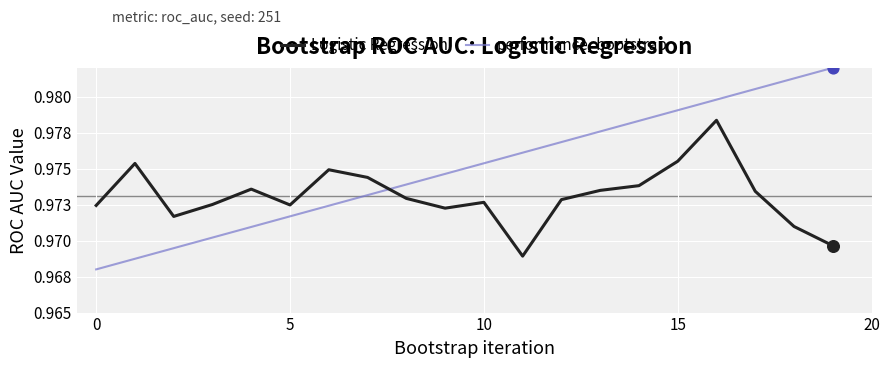

What are all the series names shown in the legend?

Logistic Regression, performance_bootstrap